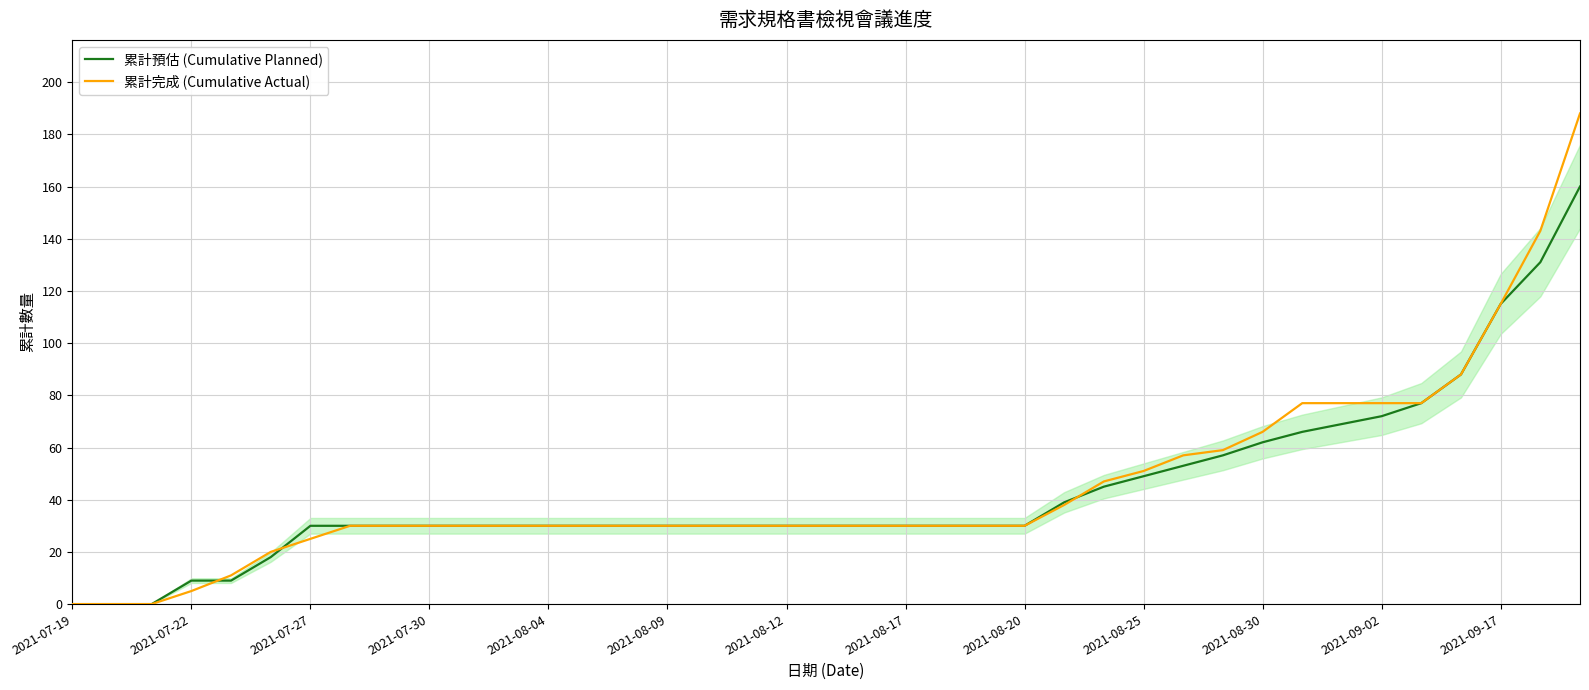

What is the maximum value shown in the chart?

188